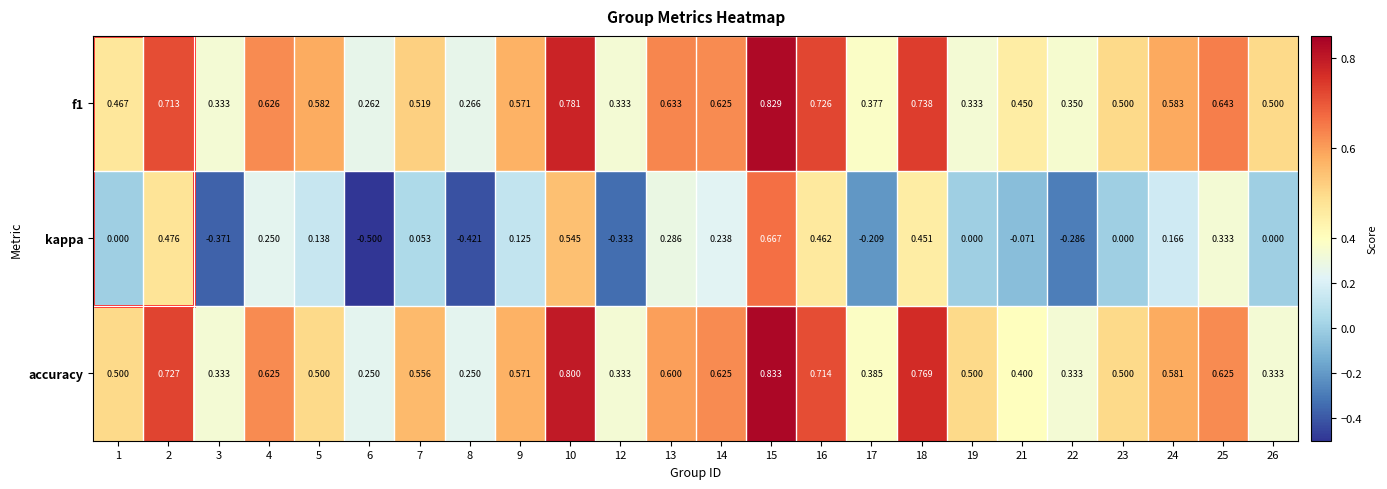

At how many categories does at least one series exceed 0?

24